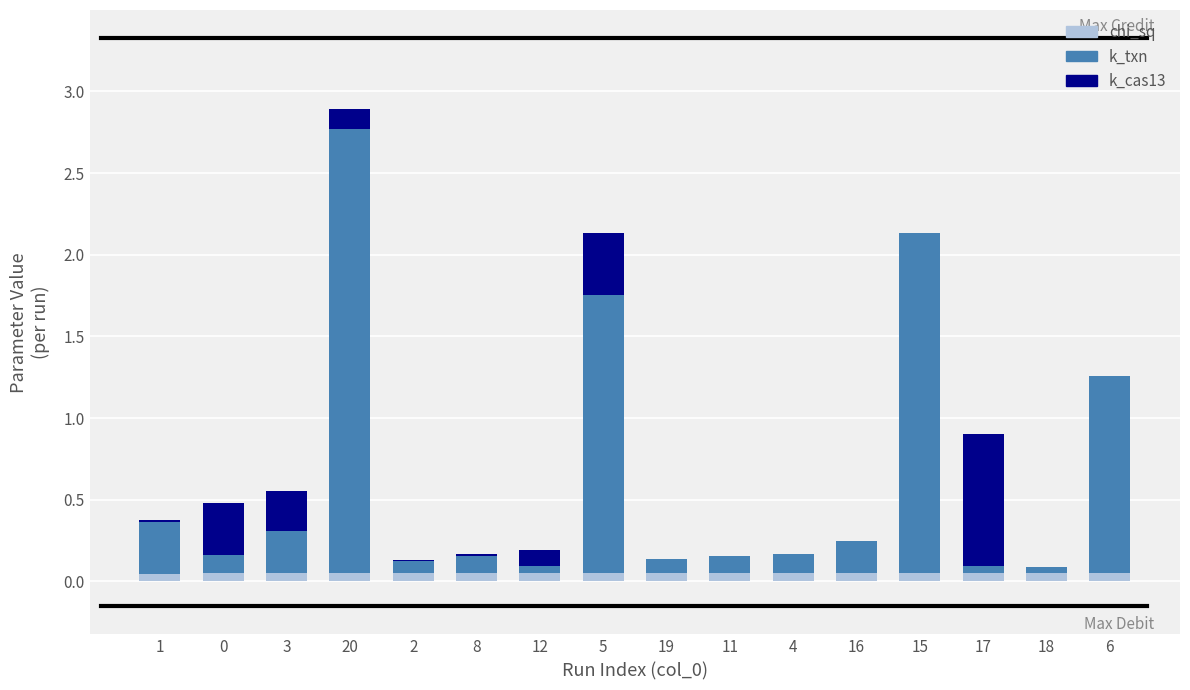

Is it true that chi_sq equals 0.1 at 12?

True